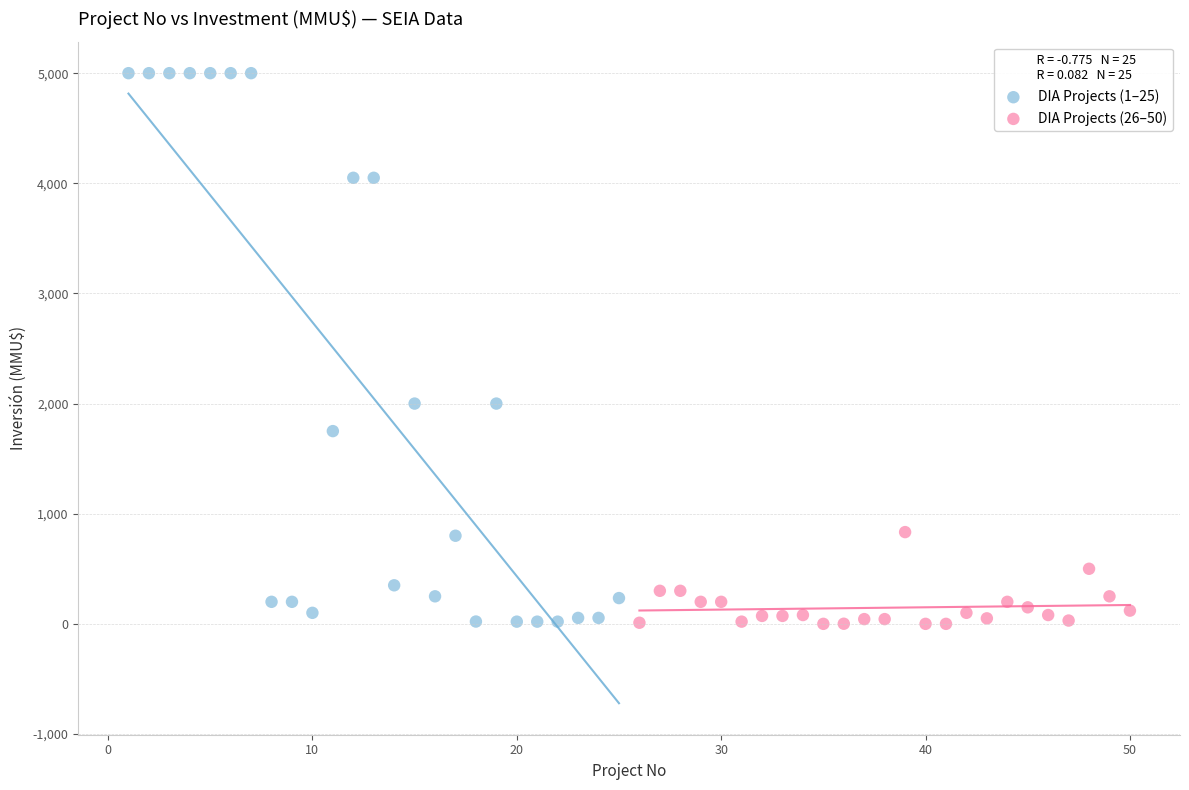

Which series has the largest Y range (max minus min)?

DIA Projects (1–25)